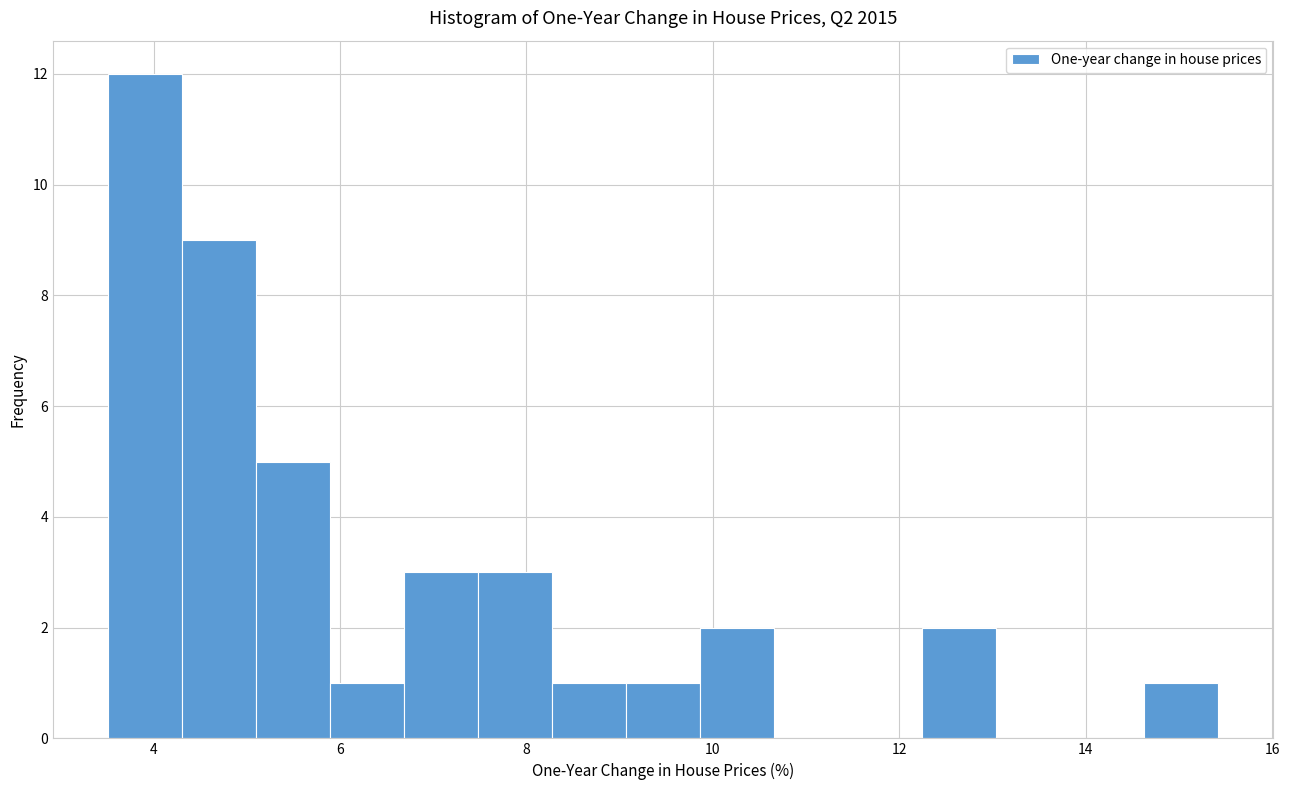

Read against the x-axis, roughly where is the centre of the tallest bar?

4.0